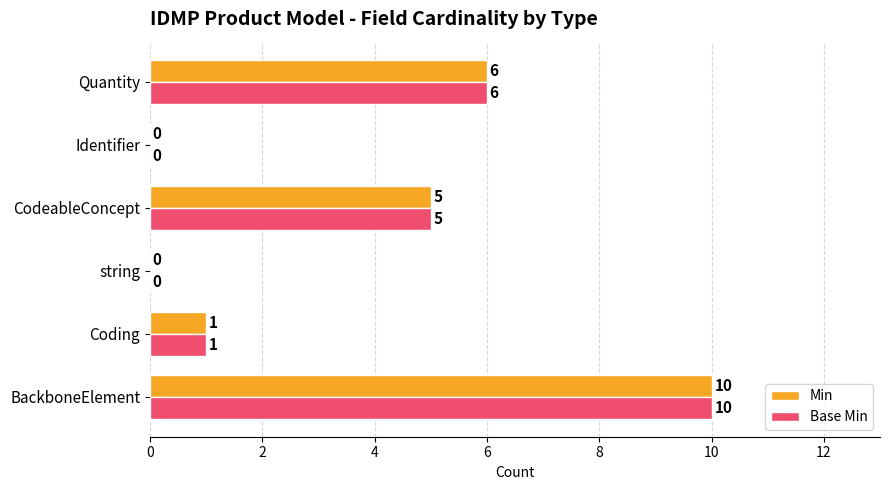

Is it true that Min equals 4 at Identifier?

False